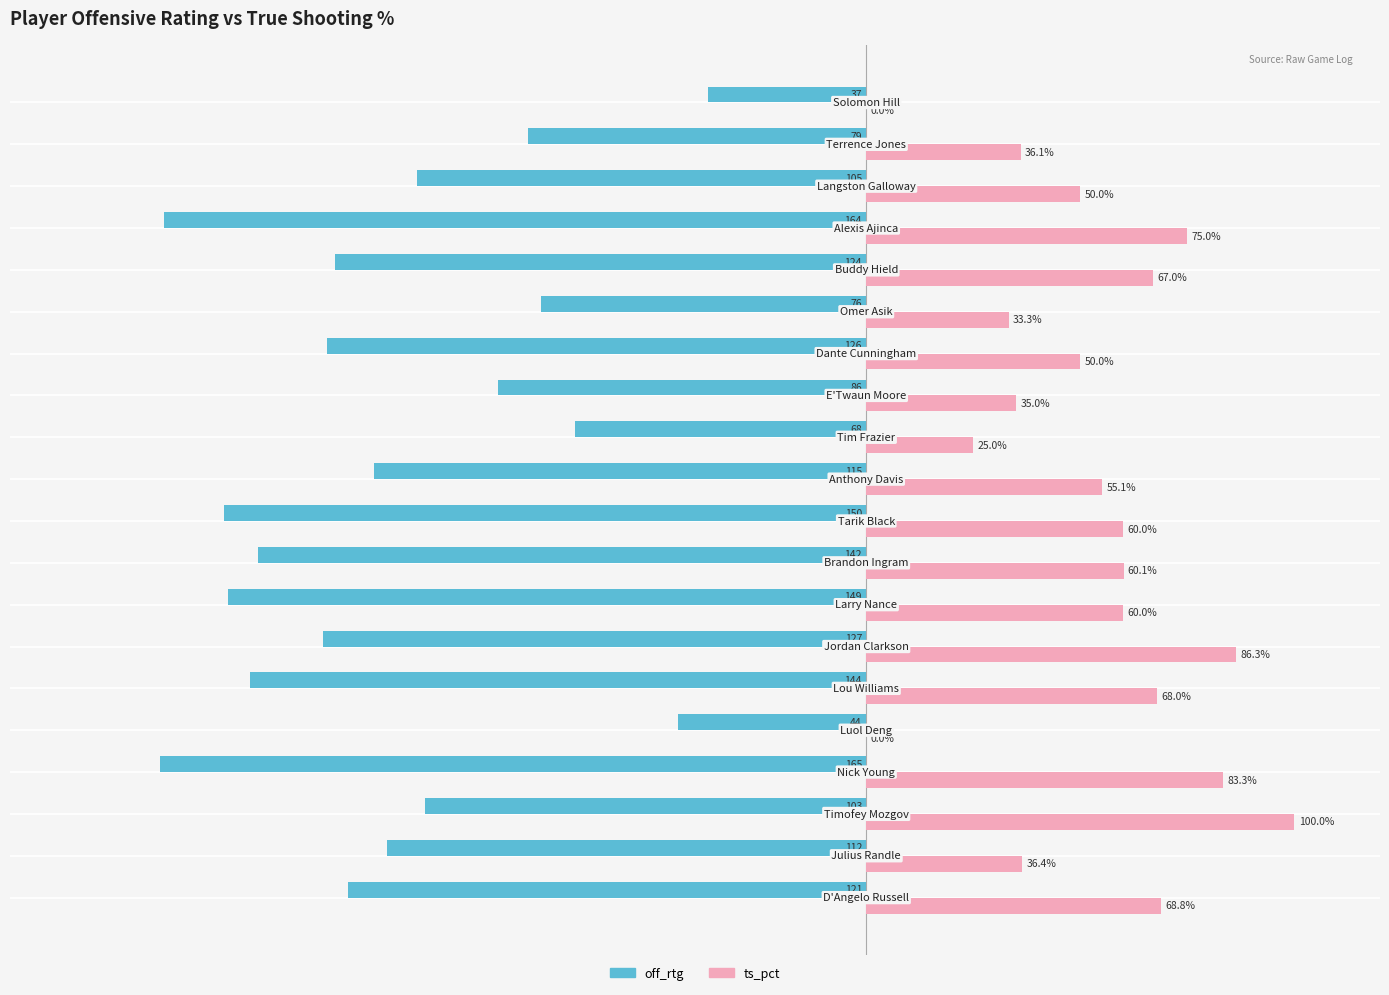

Which series has the largest total across all categories?

ts_pct